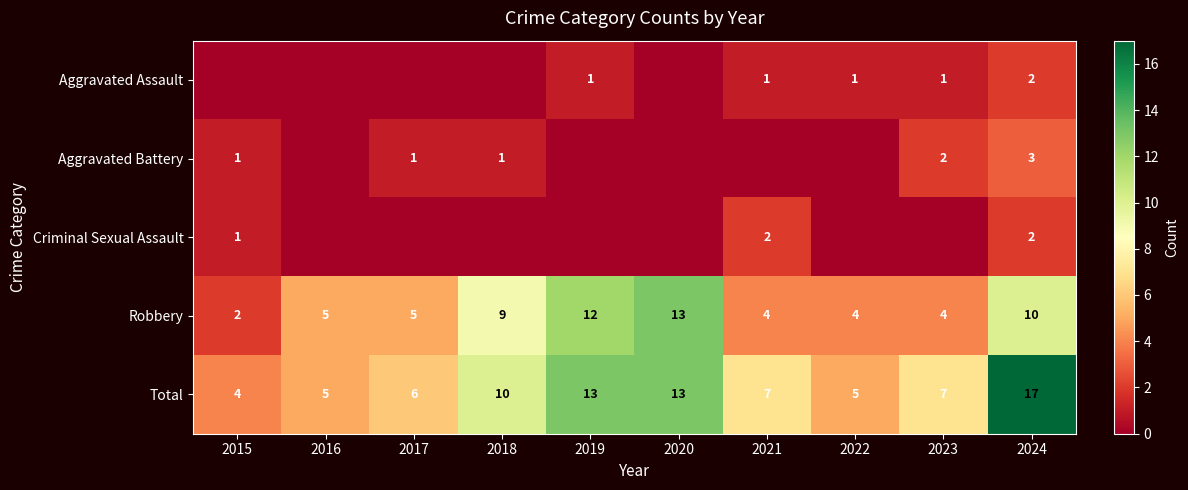

Is the value of Criminal Sexual Assault at 2024 greater than the value of Aggravated Battery at 2017?

Yes